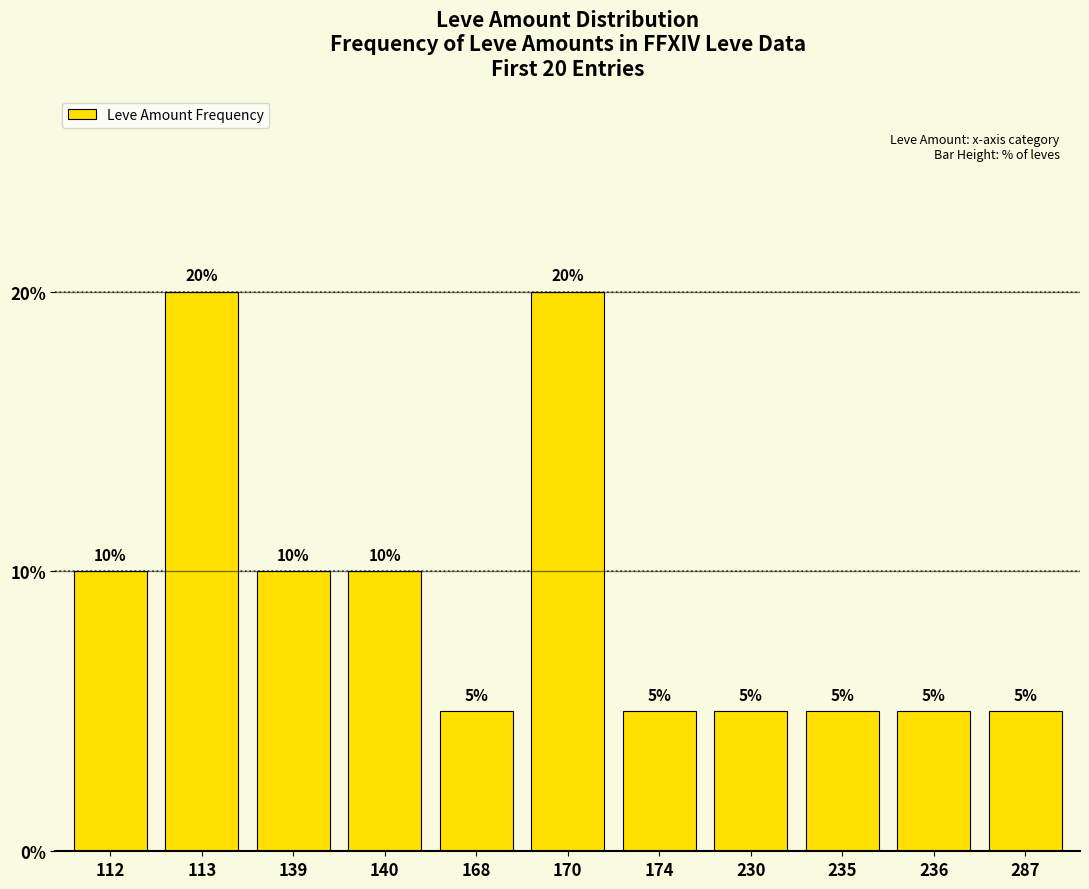

Between 287 and 139, which is larger?

139